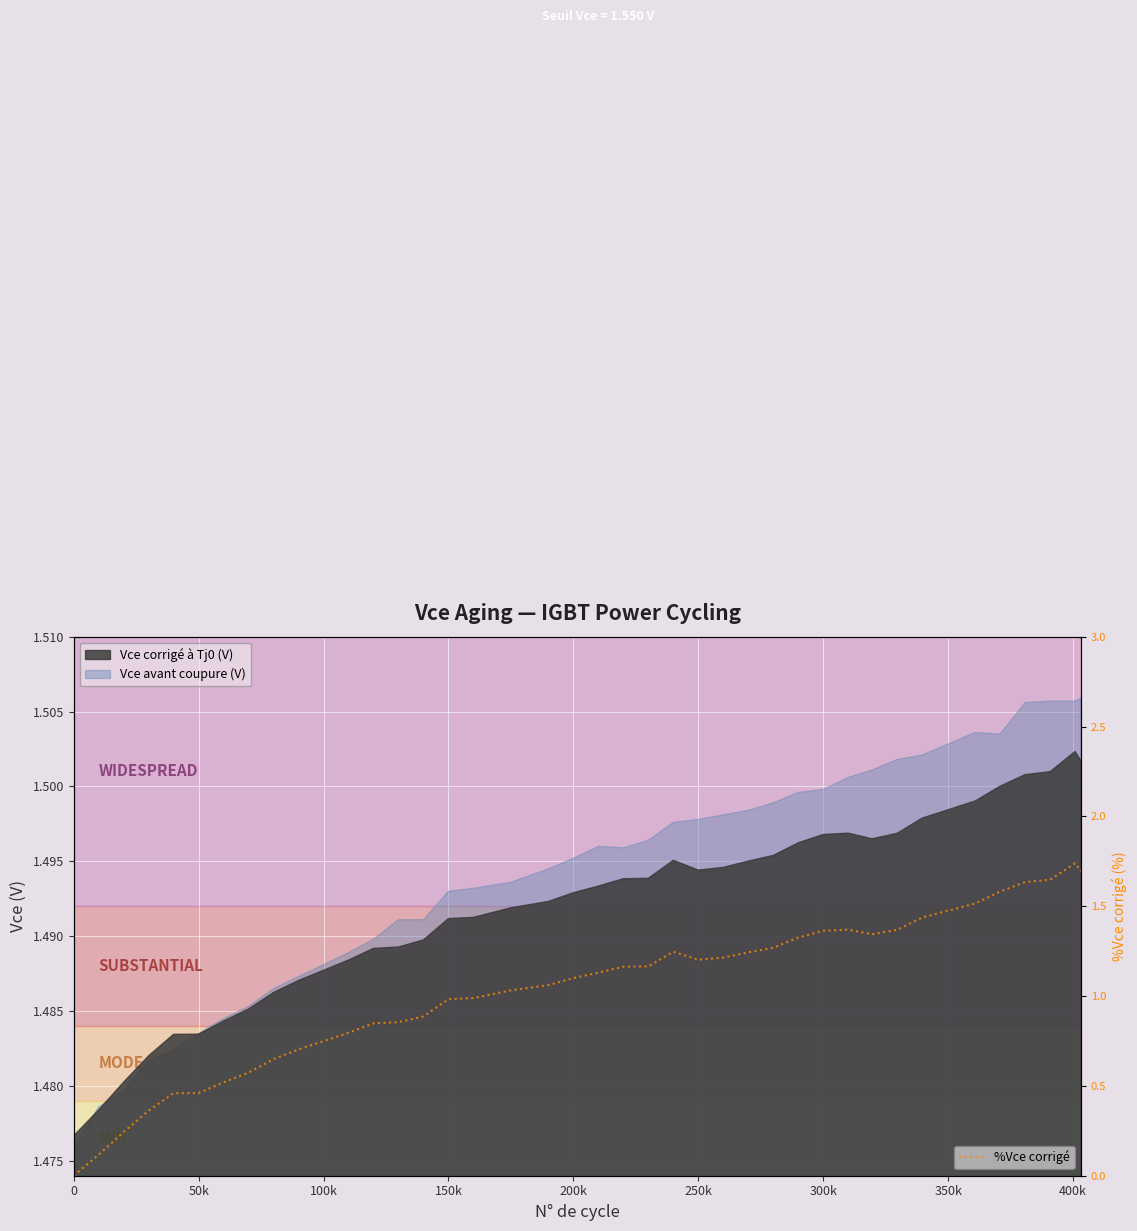

True or false: the data shows 0.2 at 150k.

False